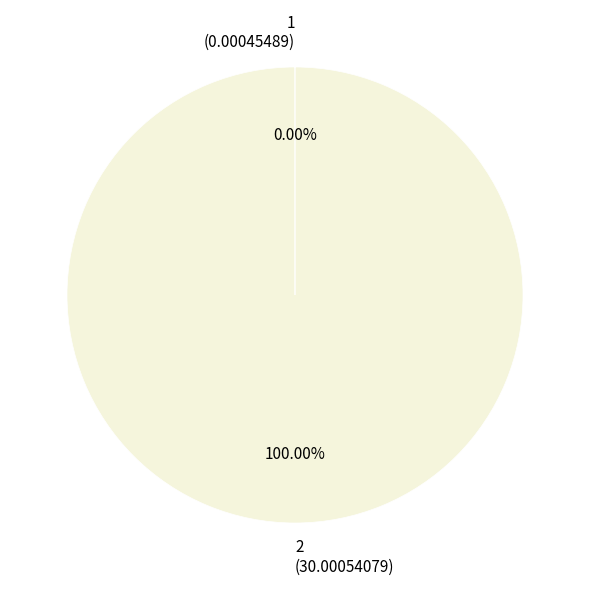

Is there a majority slice in this chart?

Yes